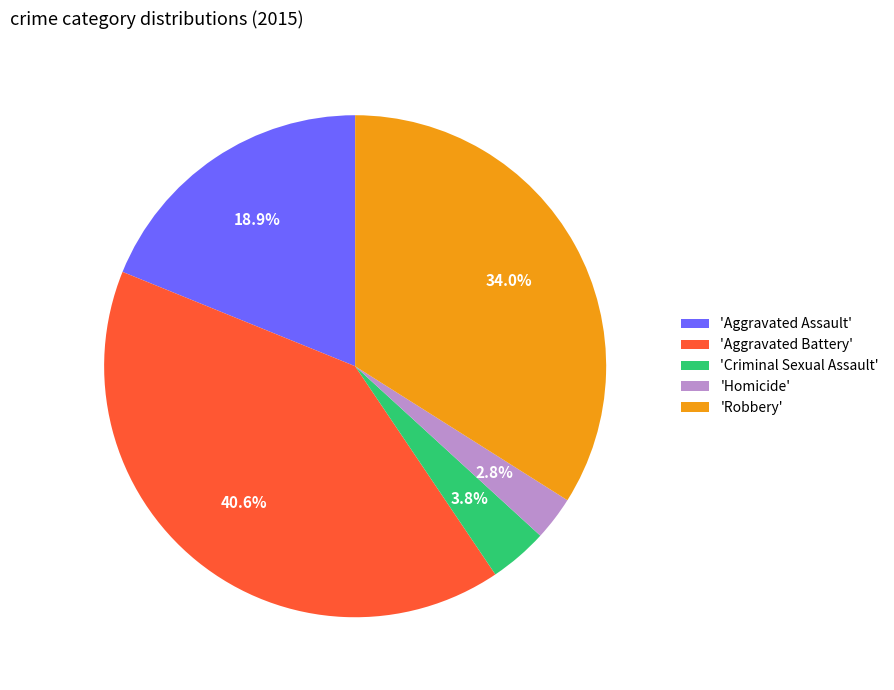

How many slices are in this pie chart?

5